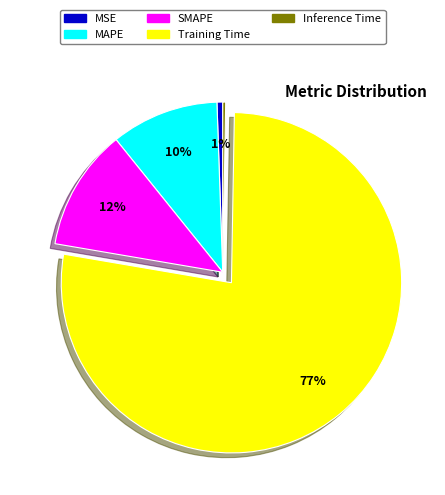

Do MAPE and Training Time together represent more than half of the pie?

Yes